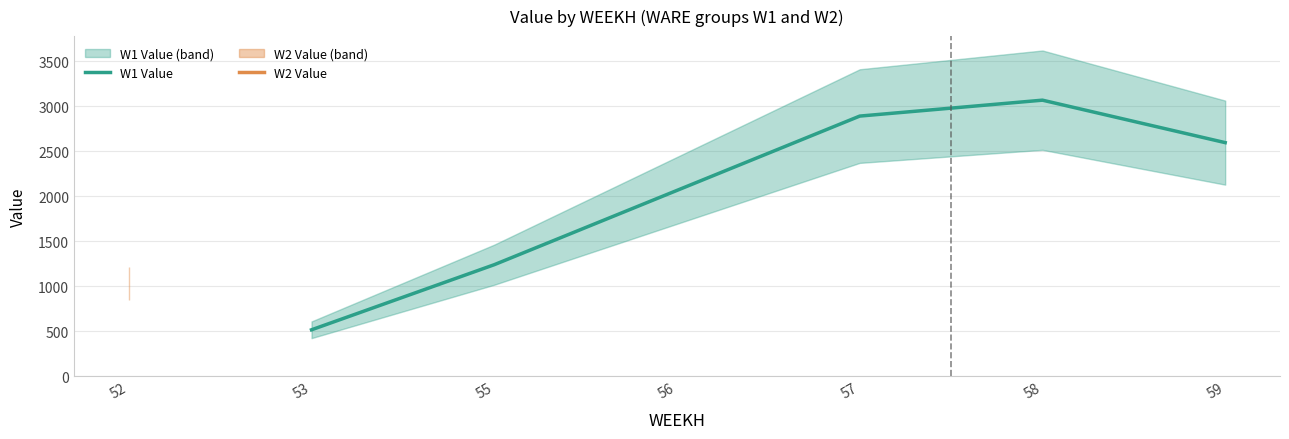

What is the maximum value for W1 Value?

3066.1